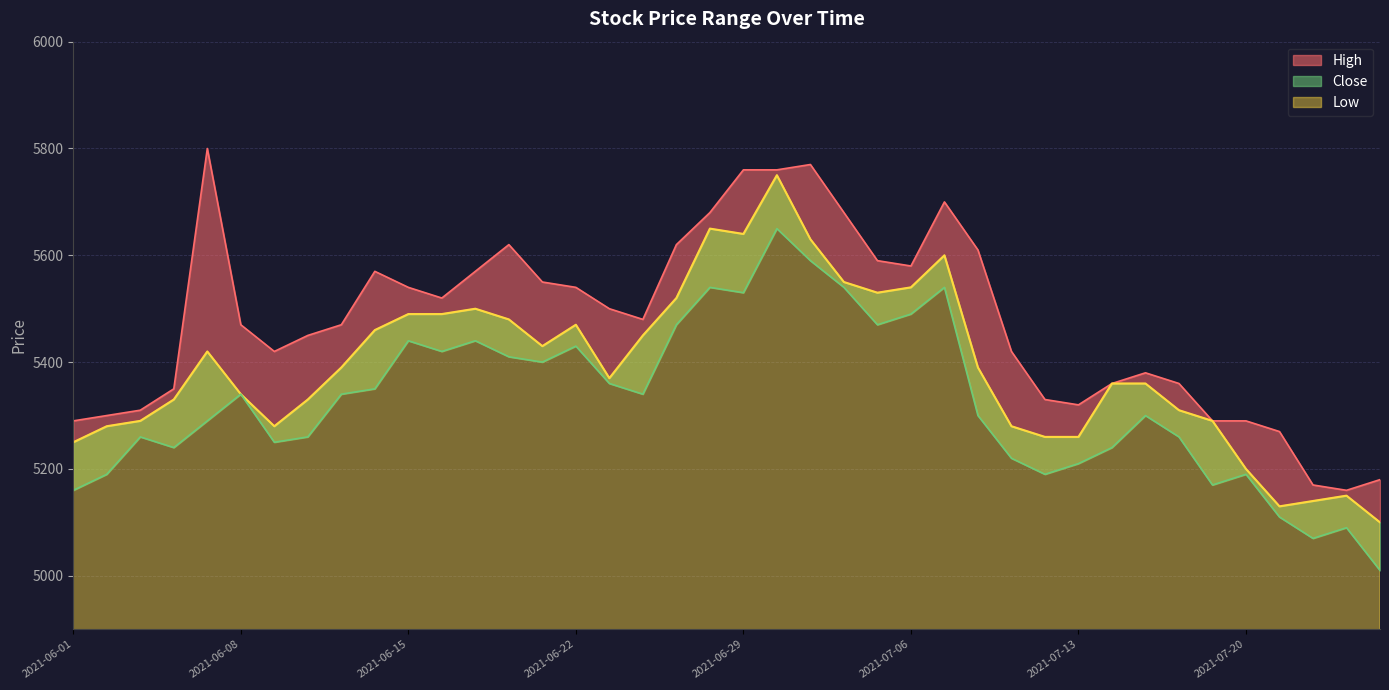

Which category has the highest value across all series?

2021-06-07